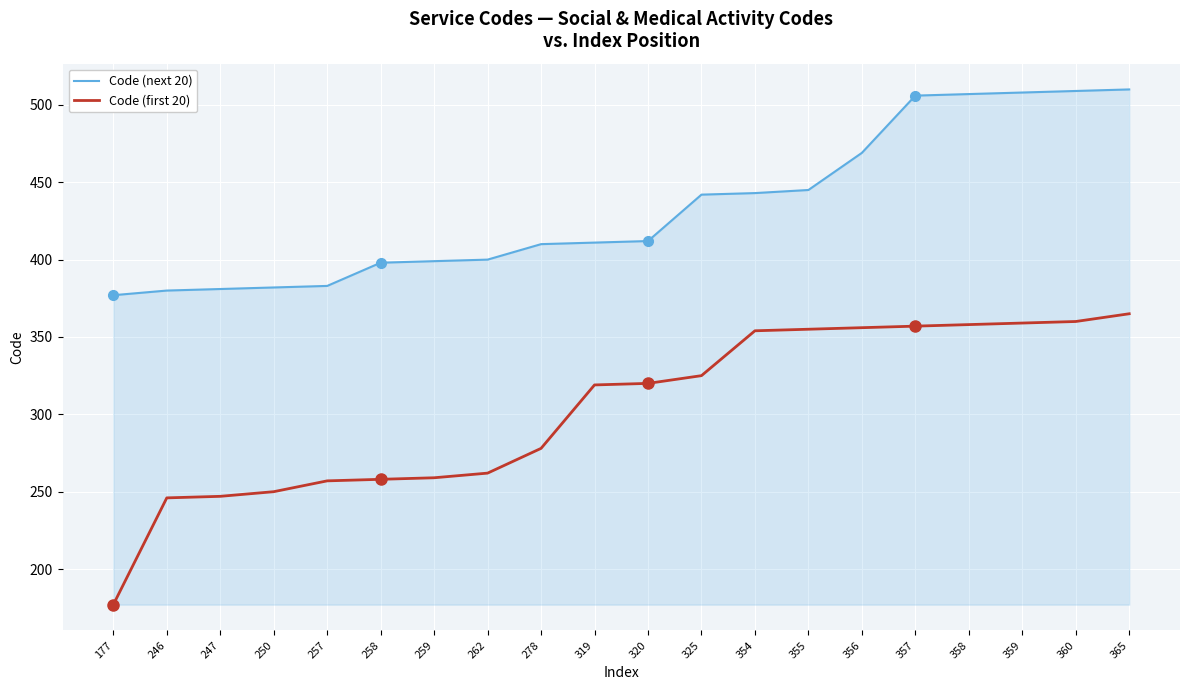

Which series has the widest spread of values?

Code (first 20)